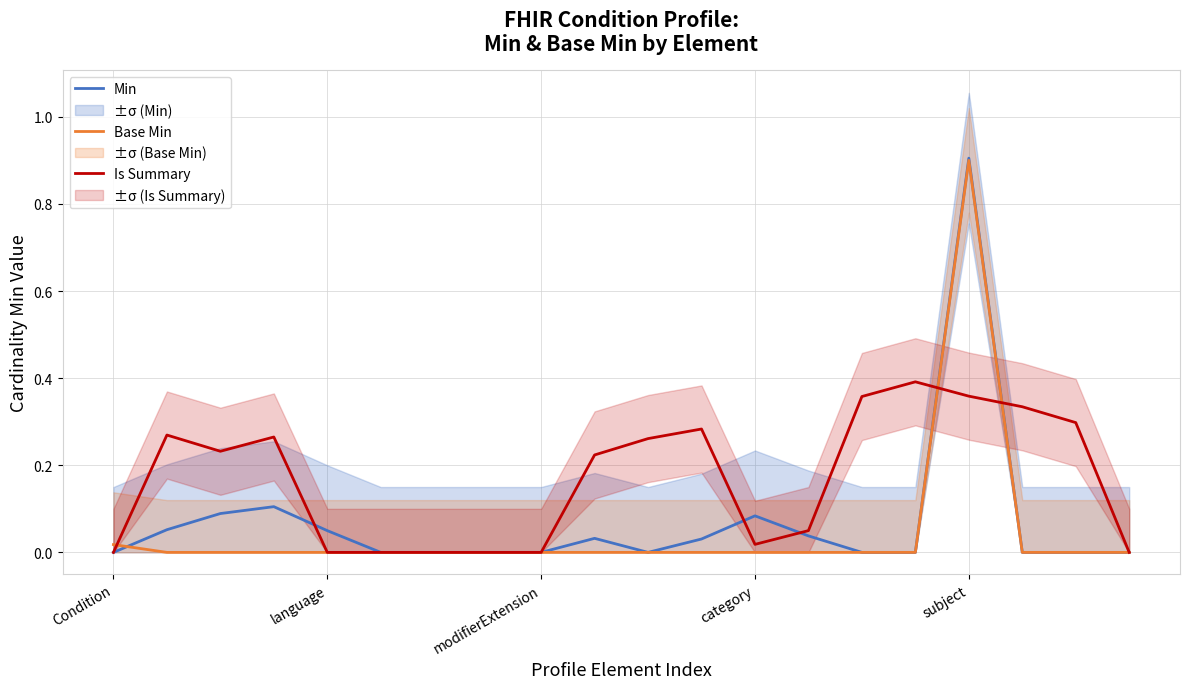

What are all the series names shown in the legend?

Min, Base Min, Is Summary